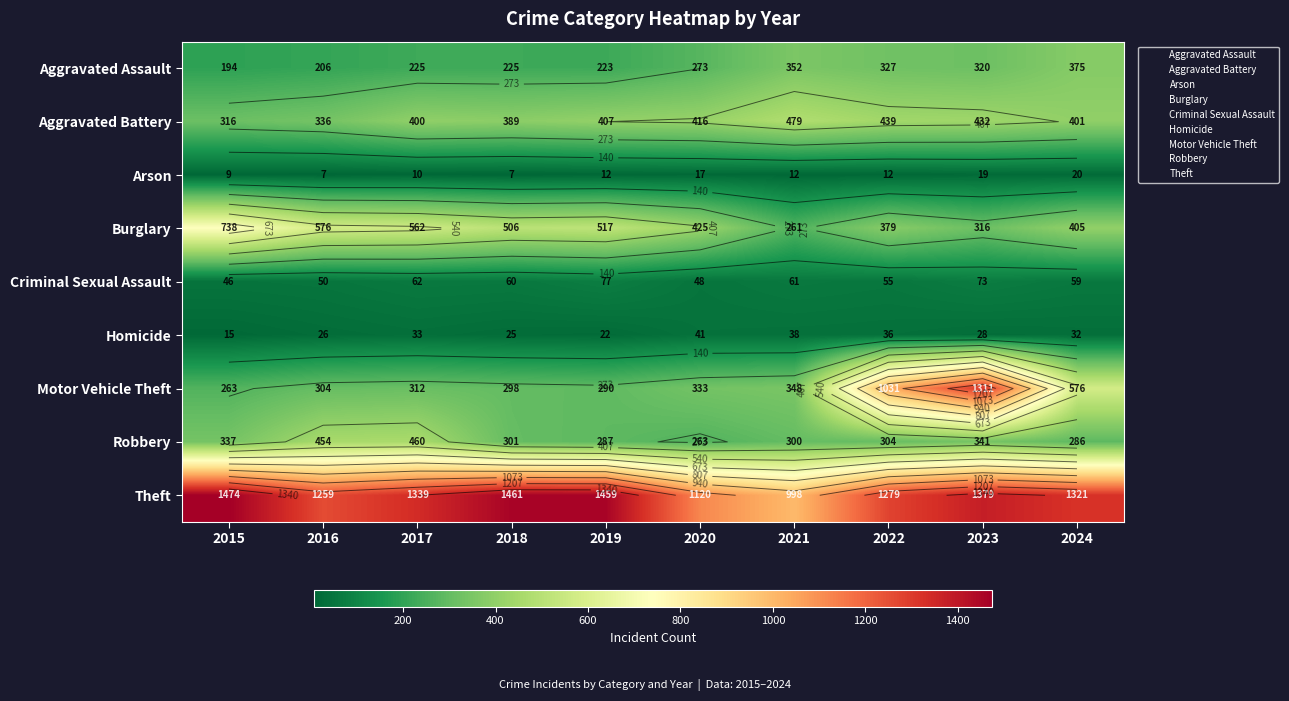

What is the minimum value shown in the chart?

7